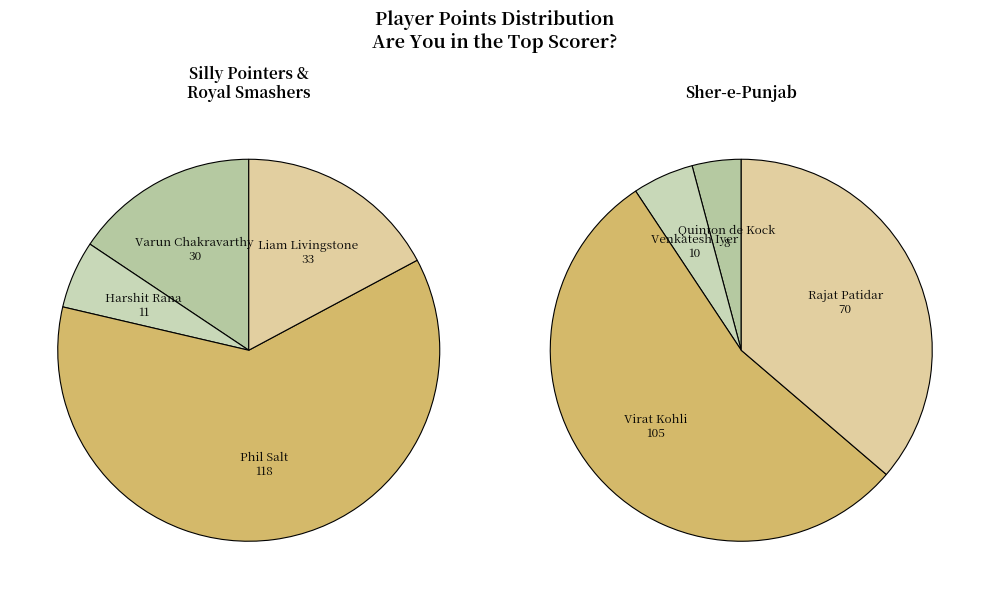

Between Quinton de Kock and Virat Kohli, which is larger?

Virat Kohli